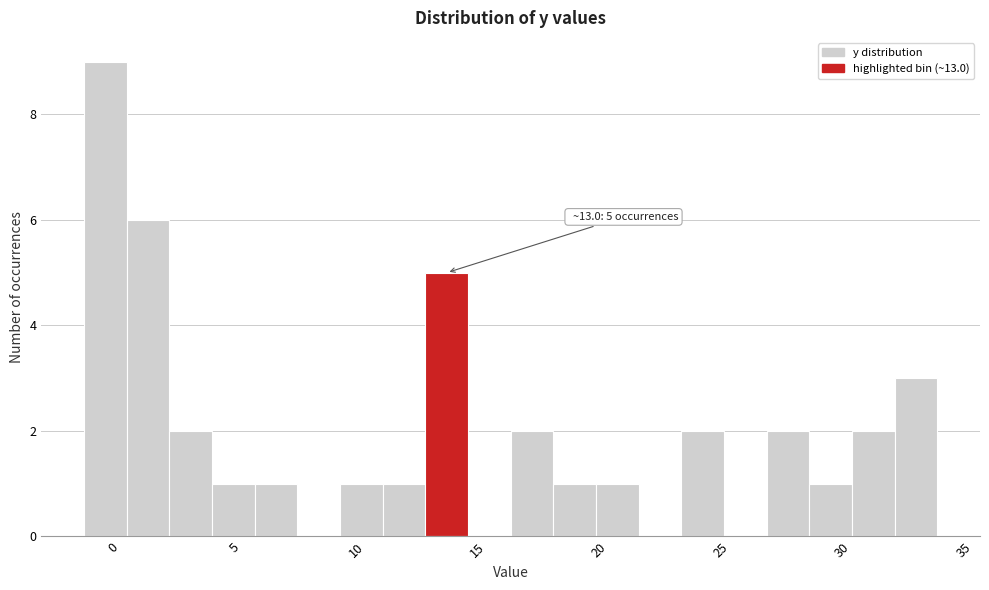

Read against the x-axis, roughly where is the centre of the tallest bar?

-0.5